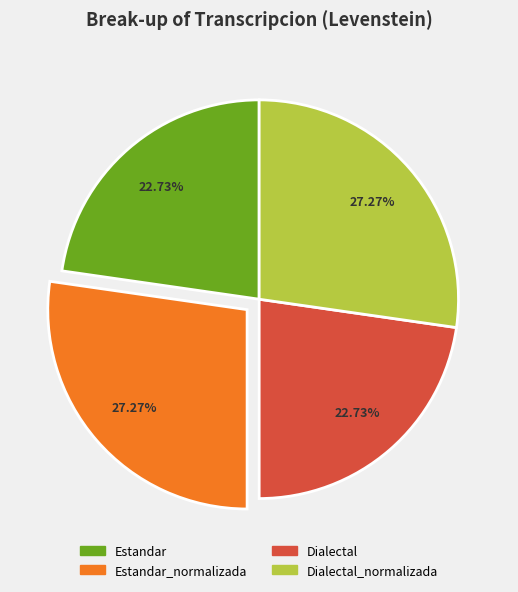

Does any single category account for the majority?

No